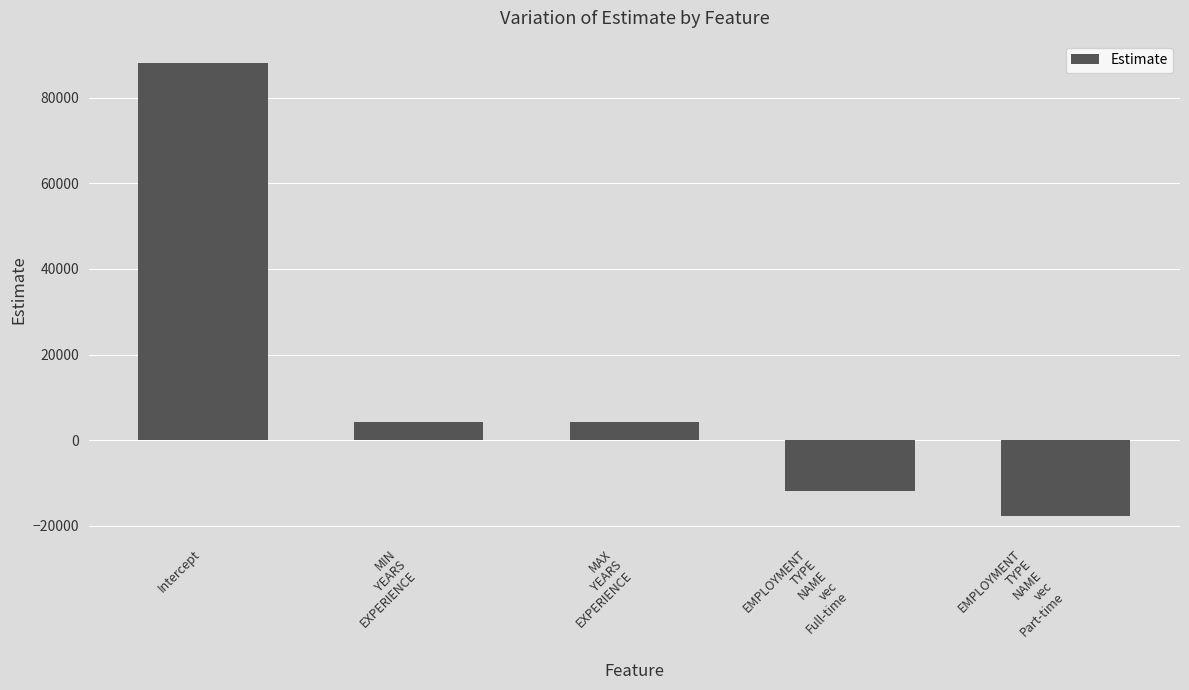

What is the average value?

13457.7